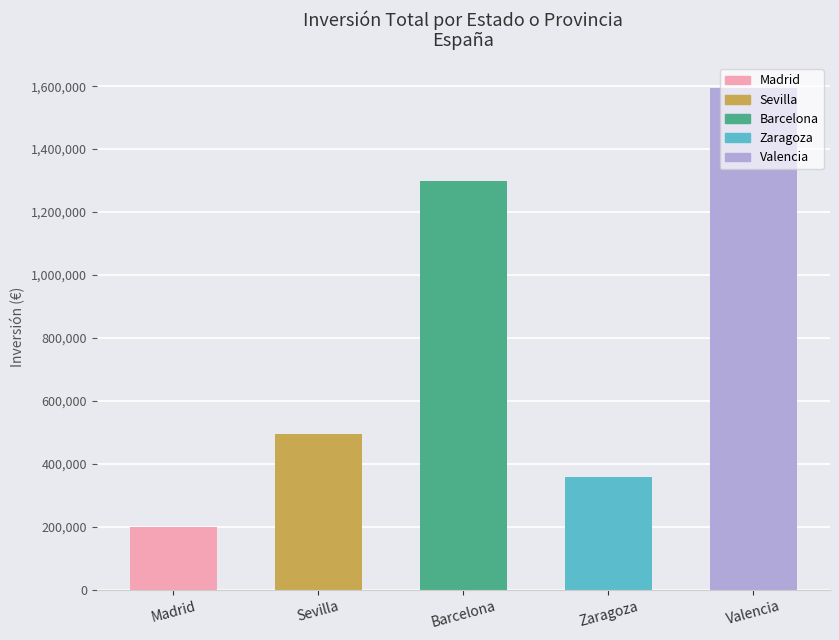

What is the ratio of the value at Barcelona to the value at Sevilla?

2.6